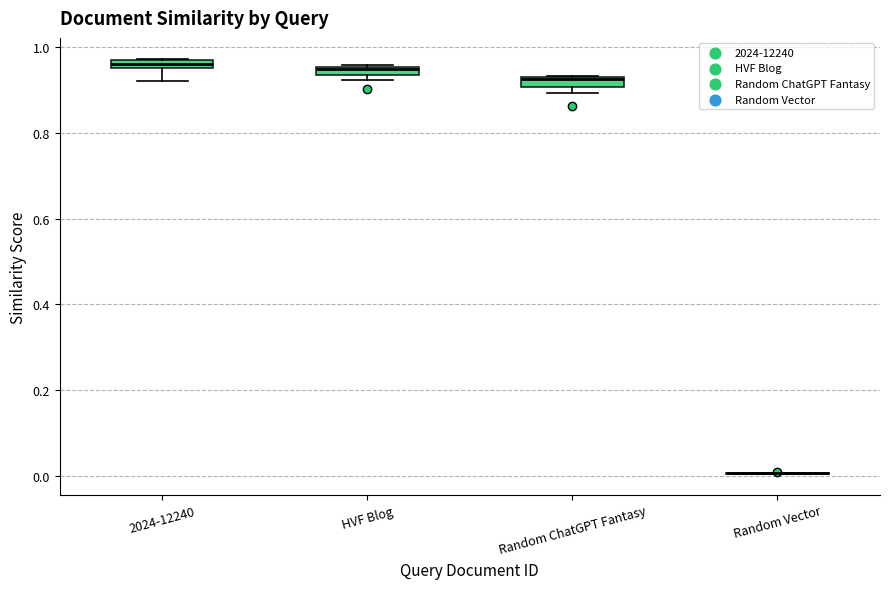

Where is the lower edge of the box for 2024-12240 on the y-axis? The values are not printed on the chart, so give them approximately, as read against the axis.

0.96